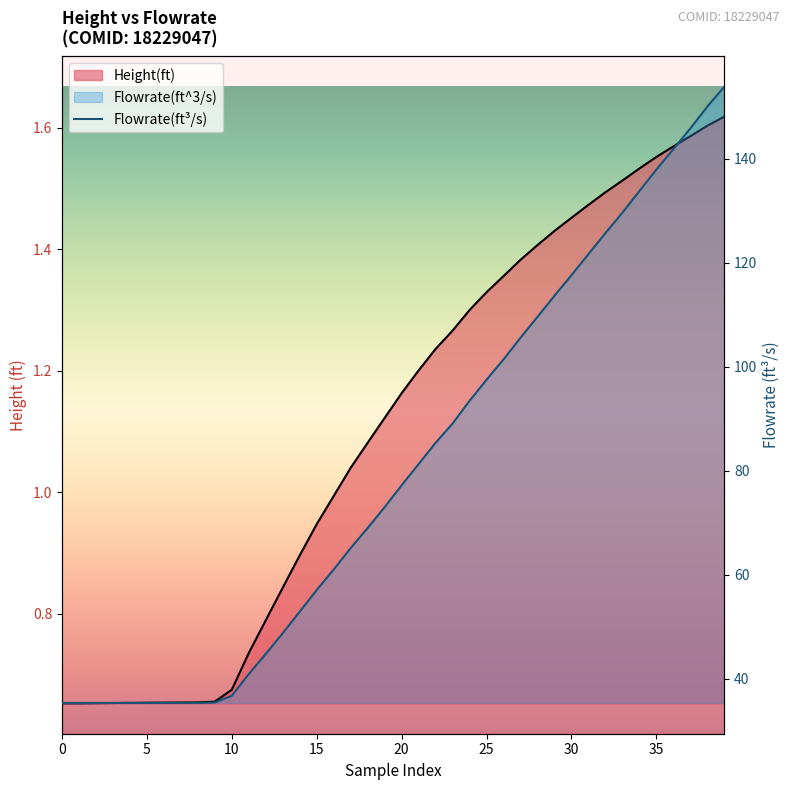

True or false: Flowrate(ft^3/s) and Height(ft) cross at least once.

False